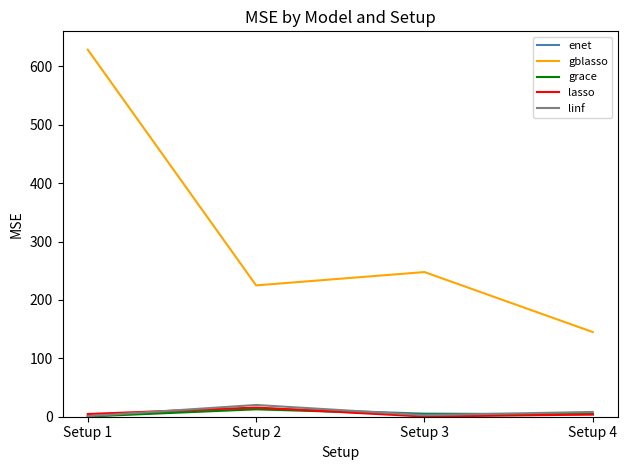

Which series has the largest total across all categories?

gblasso